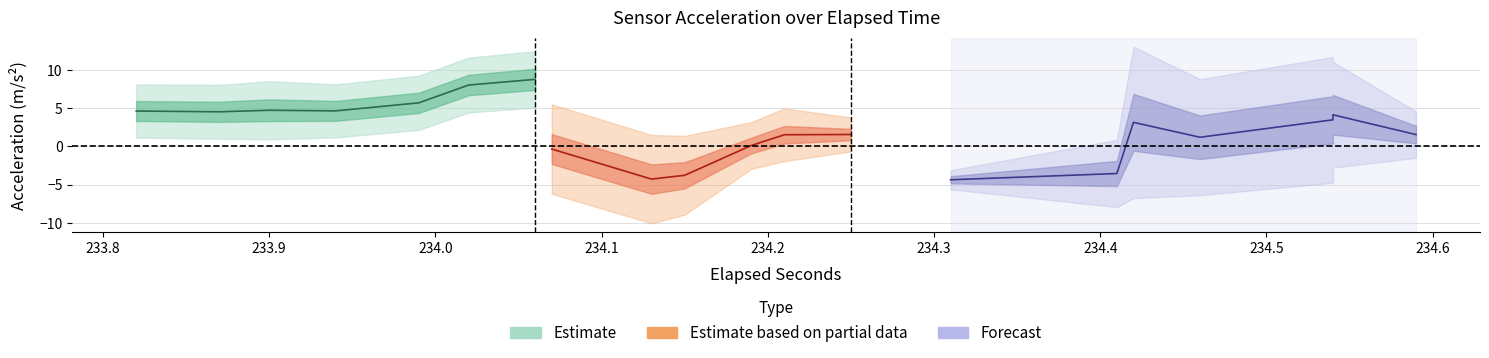

Is it true that acc_z equals -5.9 at 35?

False